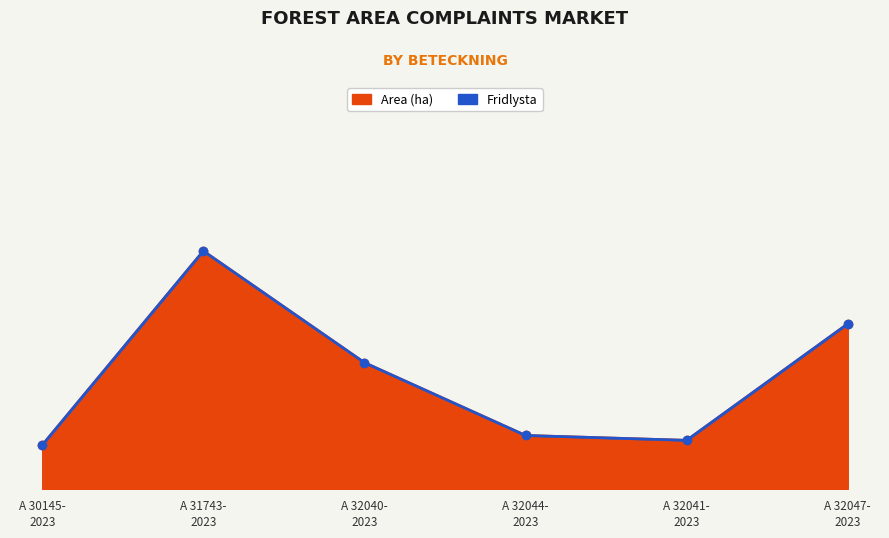

How many values are below 2?

3